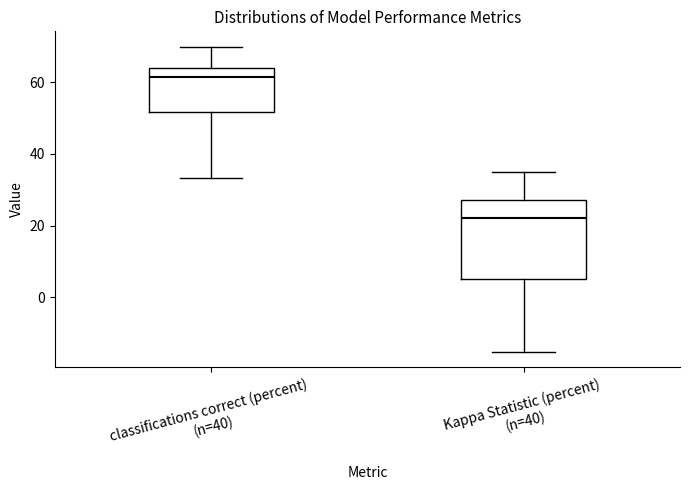

Reading left to right, transcribe this box plot: for each box, give where its median line is, the range the box spans, and where its two whiskers end, as read against the y-axis. The values are not printed on the chart, so give them approximately, as read against the axis.

classifications correct (percent) (n=40): median 62, box 52 to 64, whiskers 34 to 70
Kappa Statistic (percent) (n=40): median 22, box 6 to 28, whiskers -16 to 34